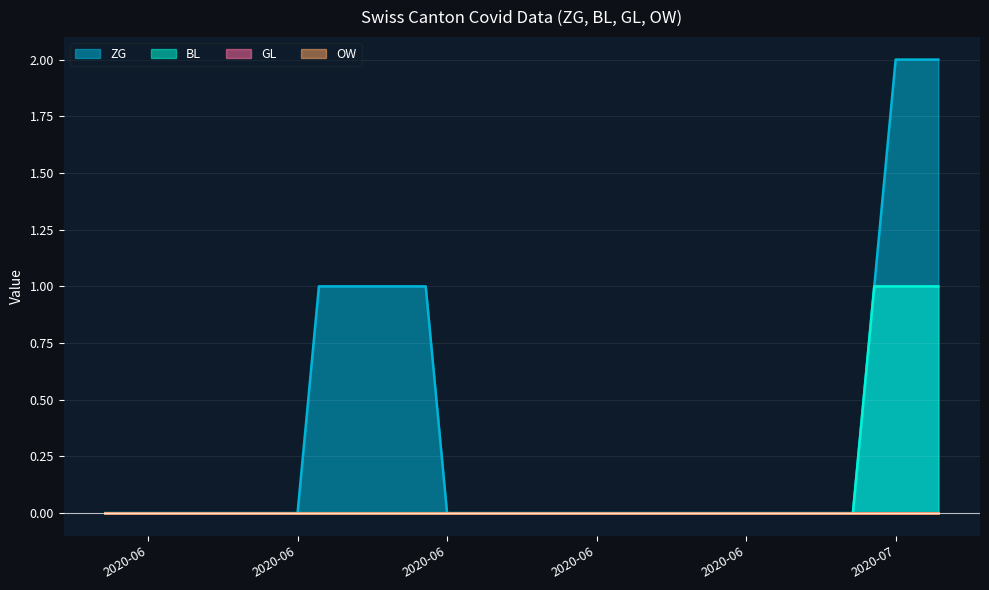

What is the greatest value displayed?

2